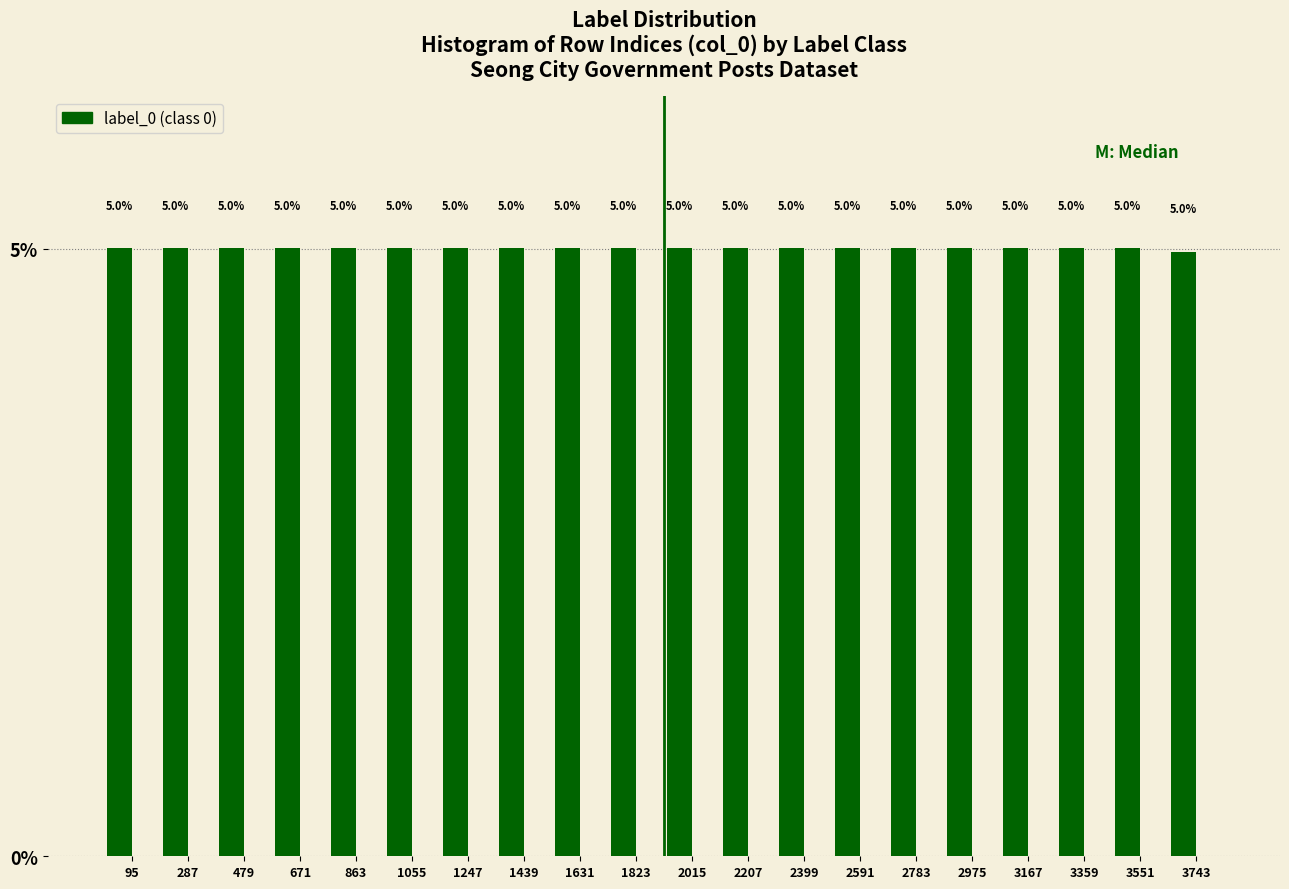

Reading right to left, list all the values displayed in this chart.

5.0	5.0	5.0	5.0	5.0	5.0	5.0	5.0	5.0	5.0	5.0	5.0	5.0	5.0	5.0	5.0	5.0	5.0	5.0	5.0